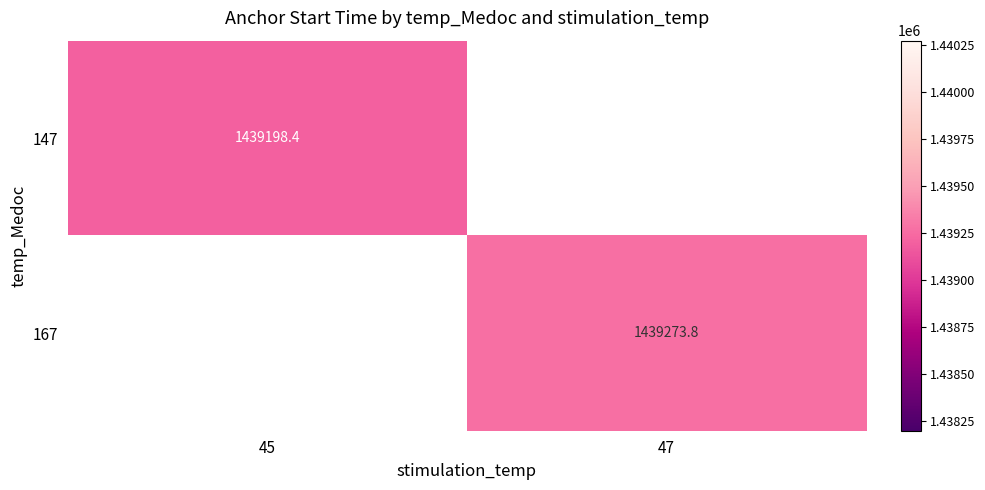

At how many categories does at least one series exceed 1439210?

1